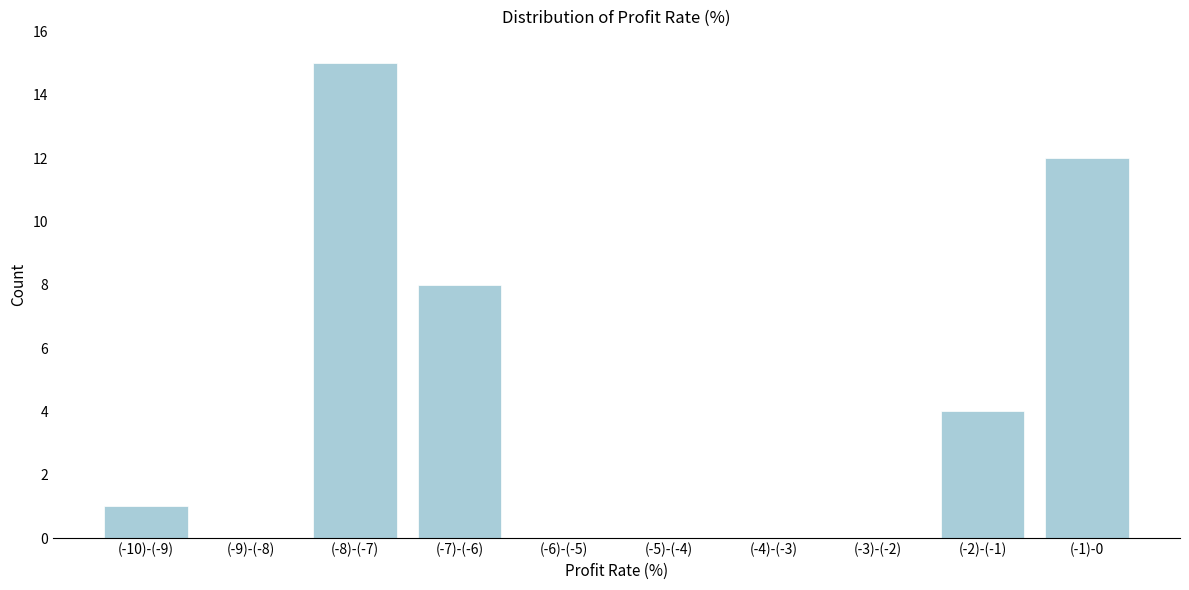

Reading left to right, extract all data points from this chart.

(-10)-(-9)=1	(-9)-(-8)=0	(-8)-(-7)=15	(-7)-(-6)=8	(-6)-(-5)=0	(-5)-(-4)=0	(-4)-(-3)=0	(-3)-(-2)=0	(-2)-(-1)=4	(-1)-0=12